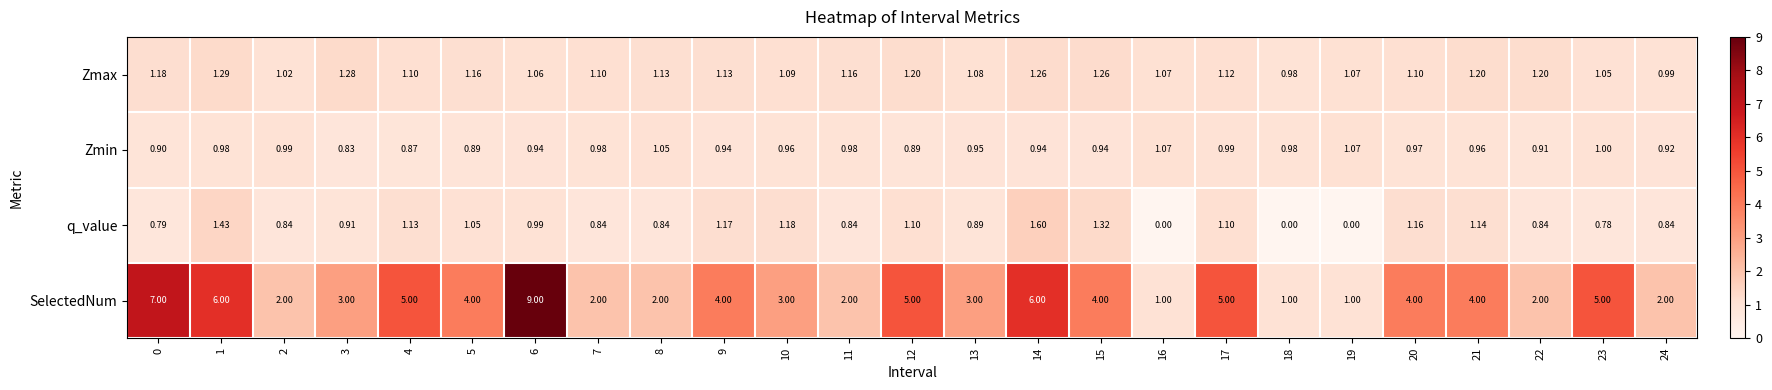

How many positive values does the q_value series have?

22